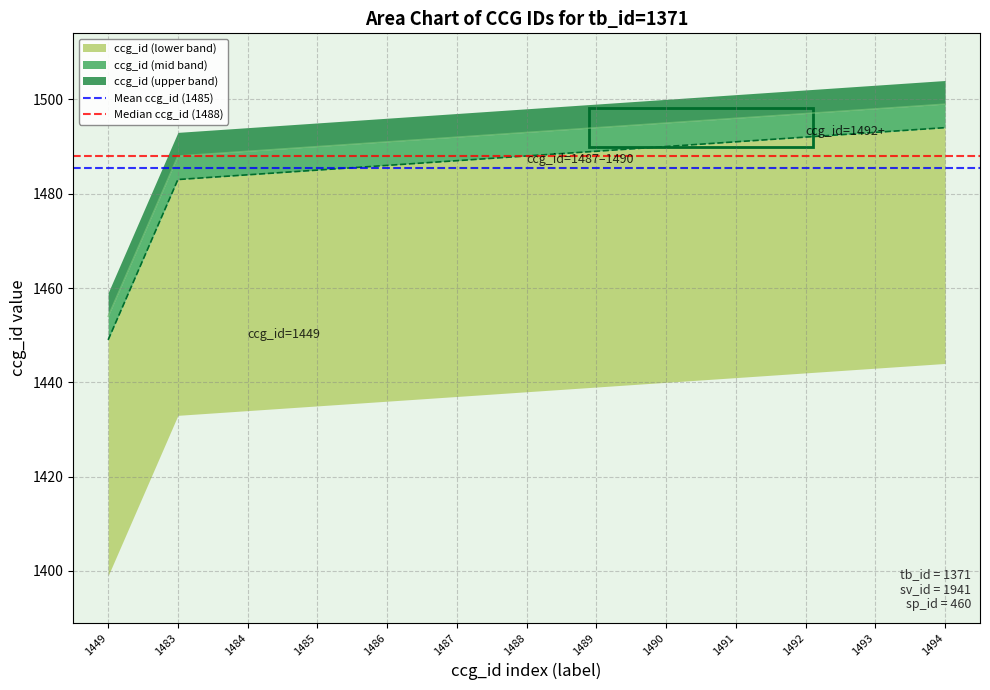

At which label does Mean ccg_id (1485) reach its peak?

1449